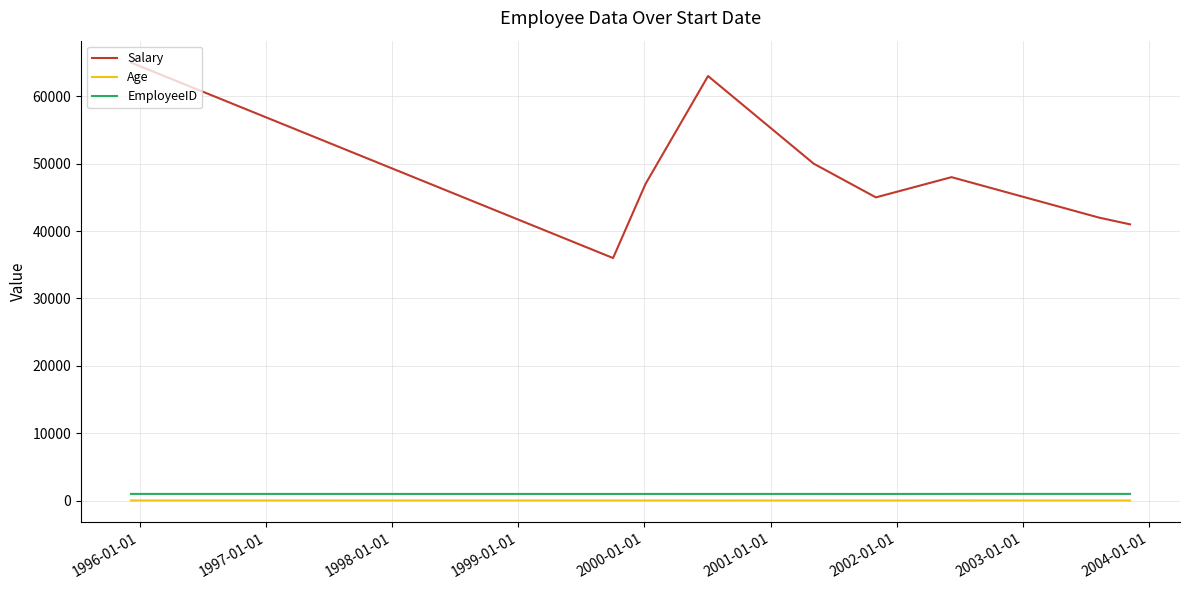

What is the maximum value for Salary?

65000